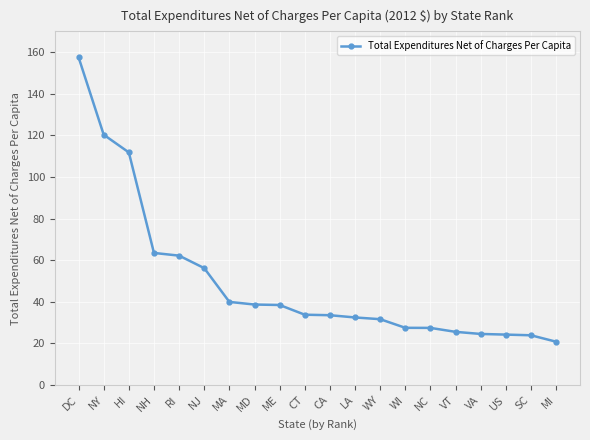

Between CT and NJ, which is larger?

NJ